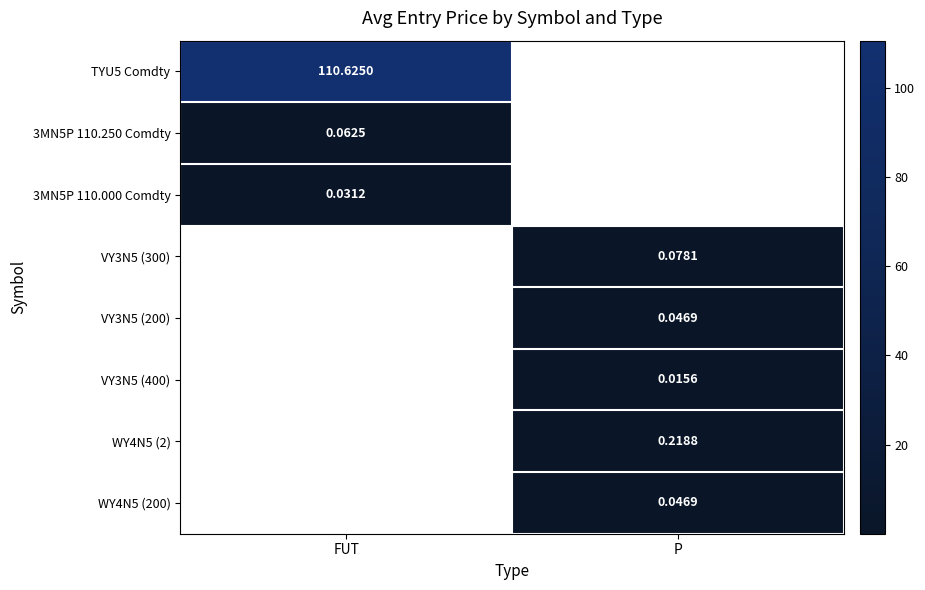

How many categories are shown in the chart?

2